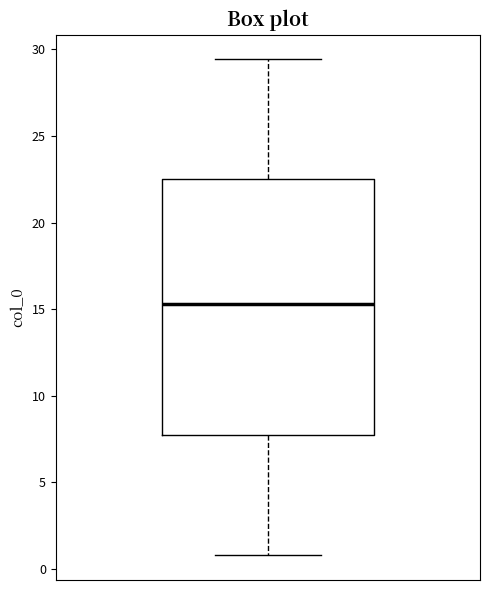

Read this box plot against the y-axis: the position of the median line, the range covered by the box, and the ends of both whiskers. The values are not printed on the chart, so give them approximately, as read against the axis.

median 15.5, box 7.5 to 22.5, whiskers 1.0 to 29.5